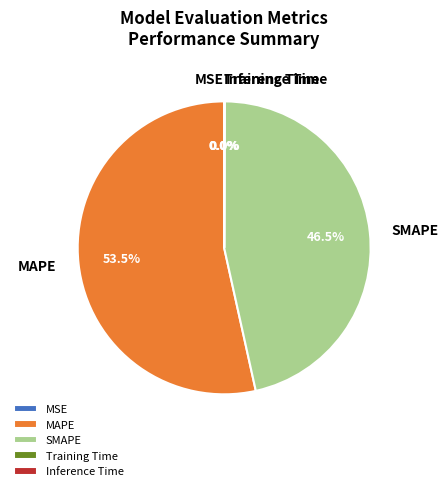

Does SMAPE represent more than half of the total?

No